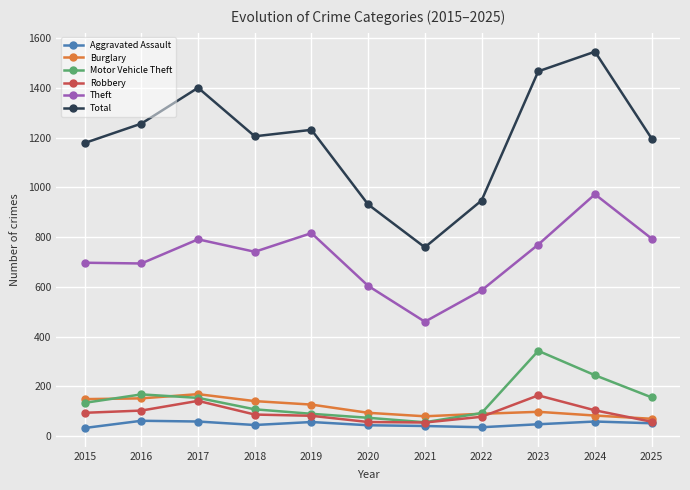

What is the value of the Burglary point at the 7th from the left?

80